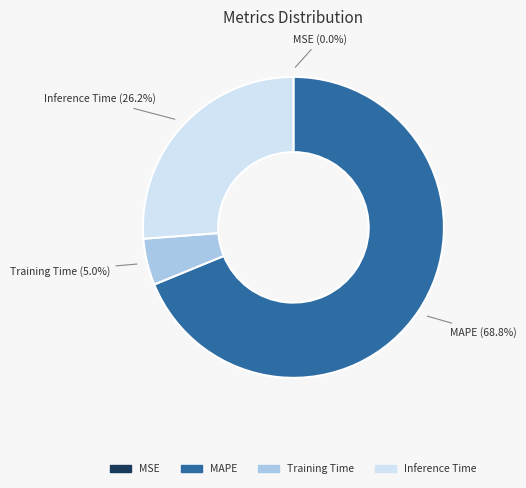

Does any single category account for the majority?

Yes